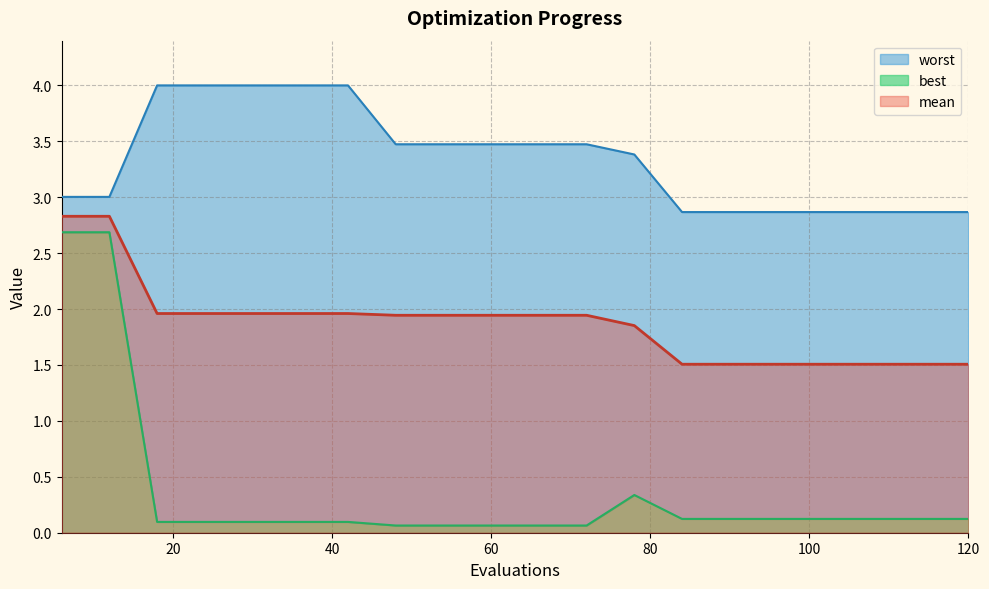

What is the spread (max minus min) of values at 18?

3.9